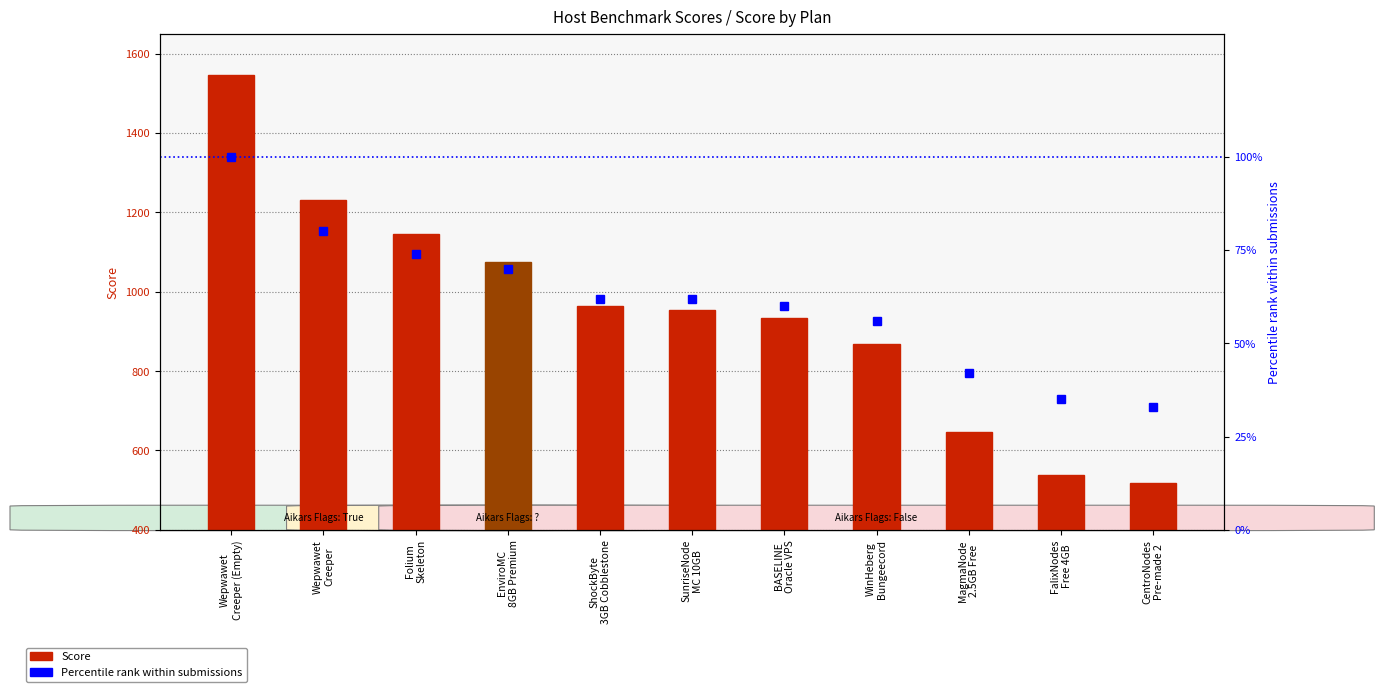

What is the difference between the maximum and minimum values in the Score series?

1030